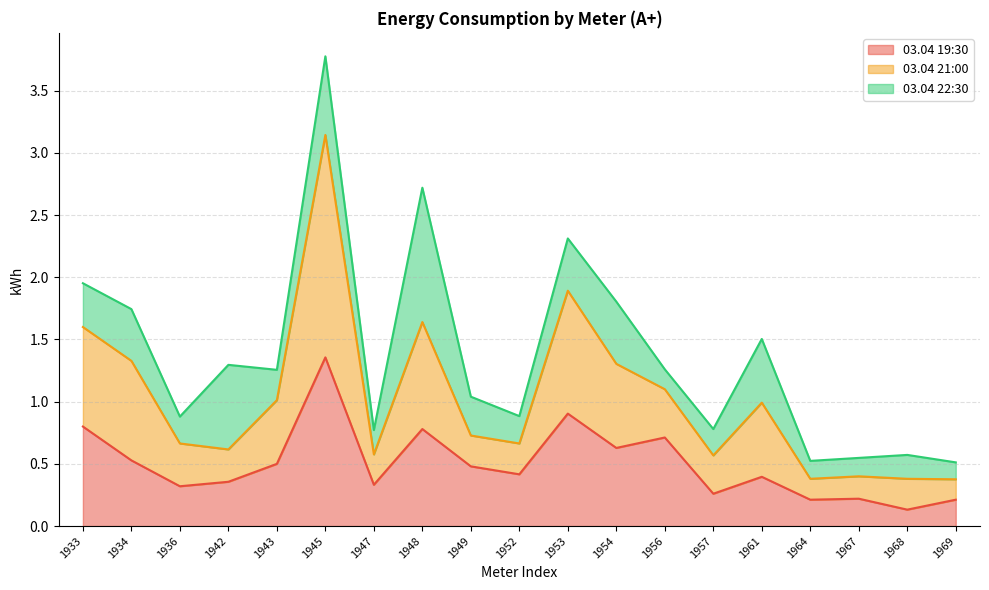

What is the average value of the 03.04 21:00 series?

1.0